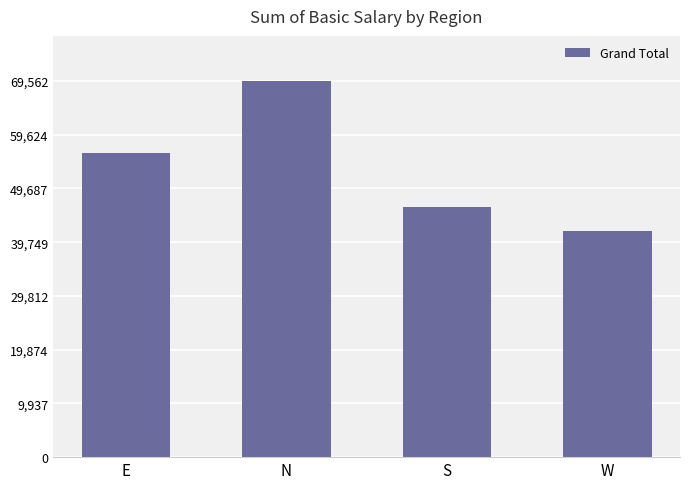

How many bars are there in total?

4